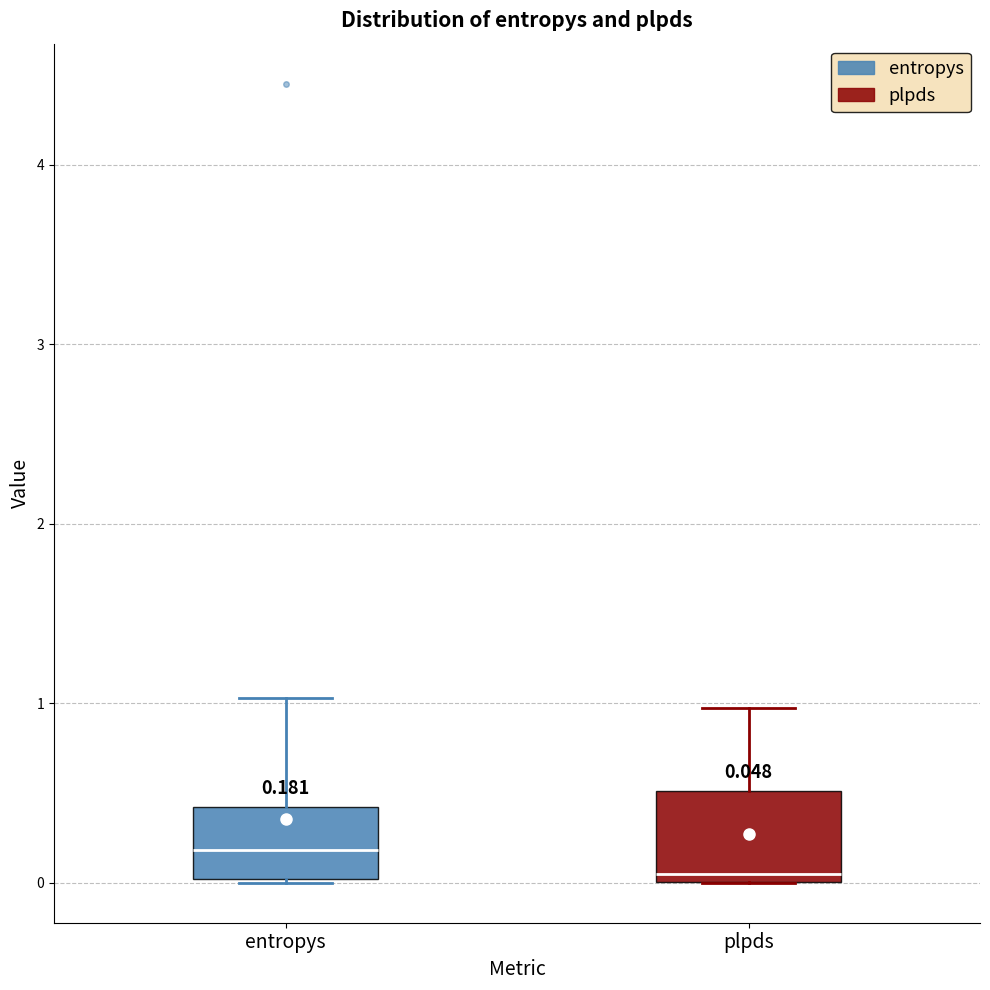

Which box's median line is the highest?

entropys